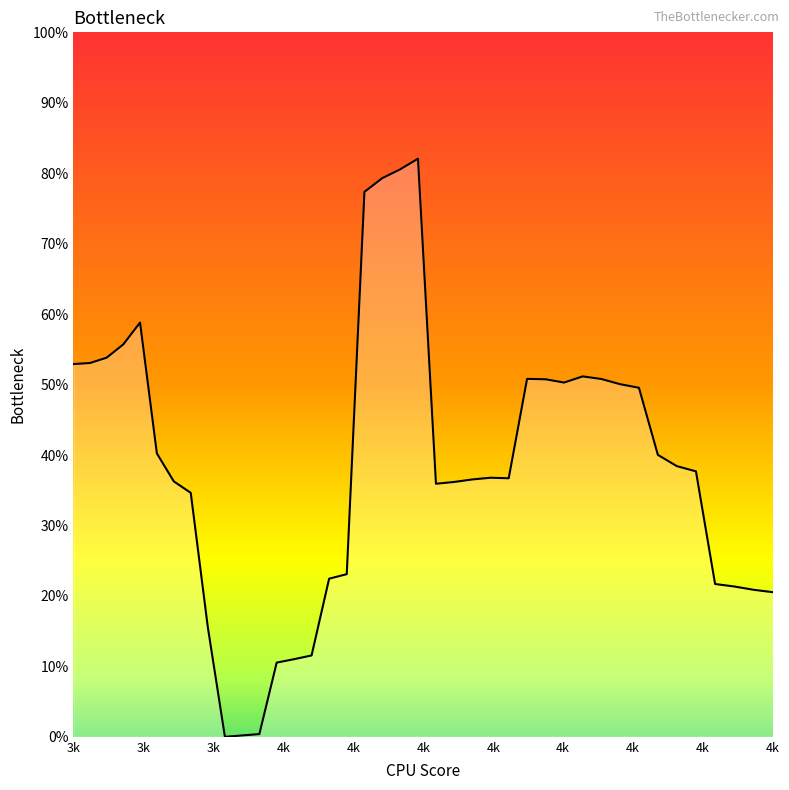

Is this an area chart (filled region under the line)?

Yes